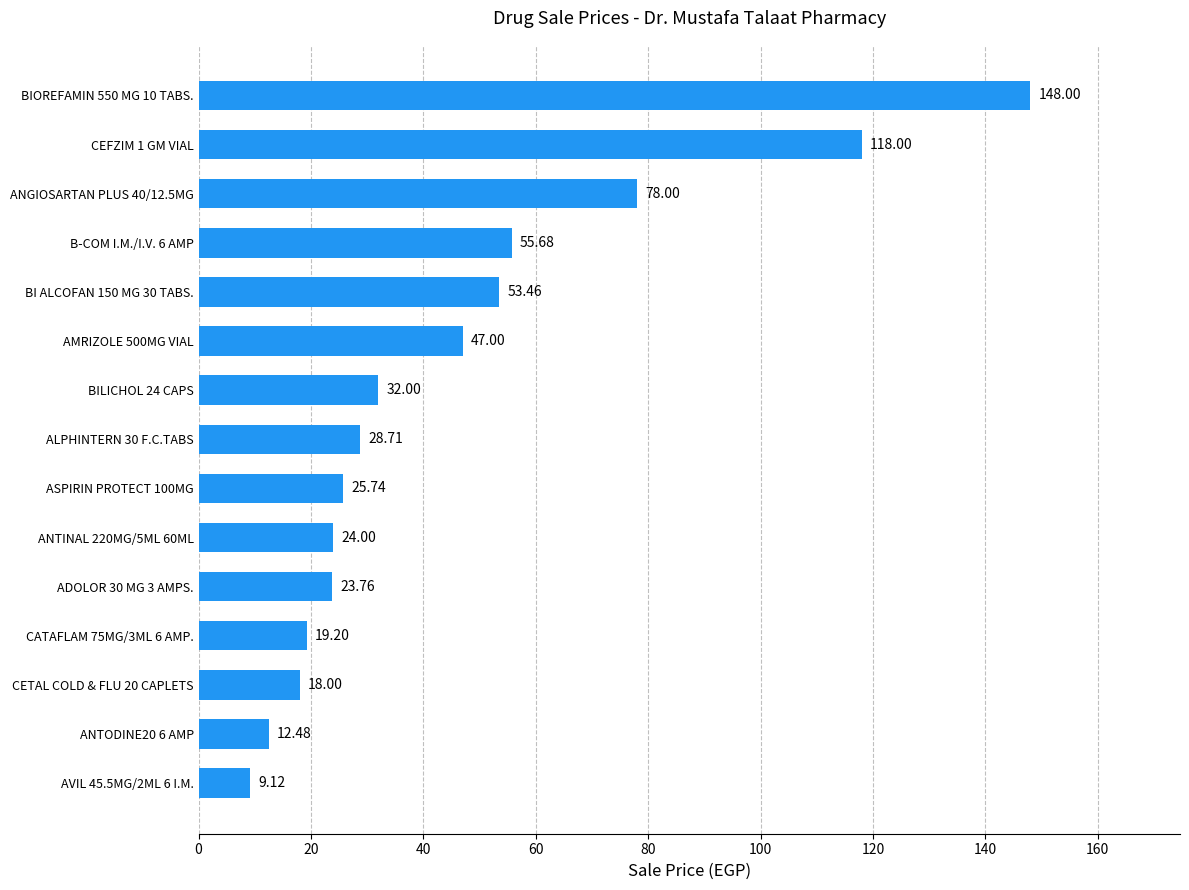

What is the ratio of the value at BI ALCOFAN 150 MG 30 TABS. to the value at ANTINAL 220MG/5ML 60ML?

2.2